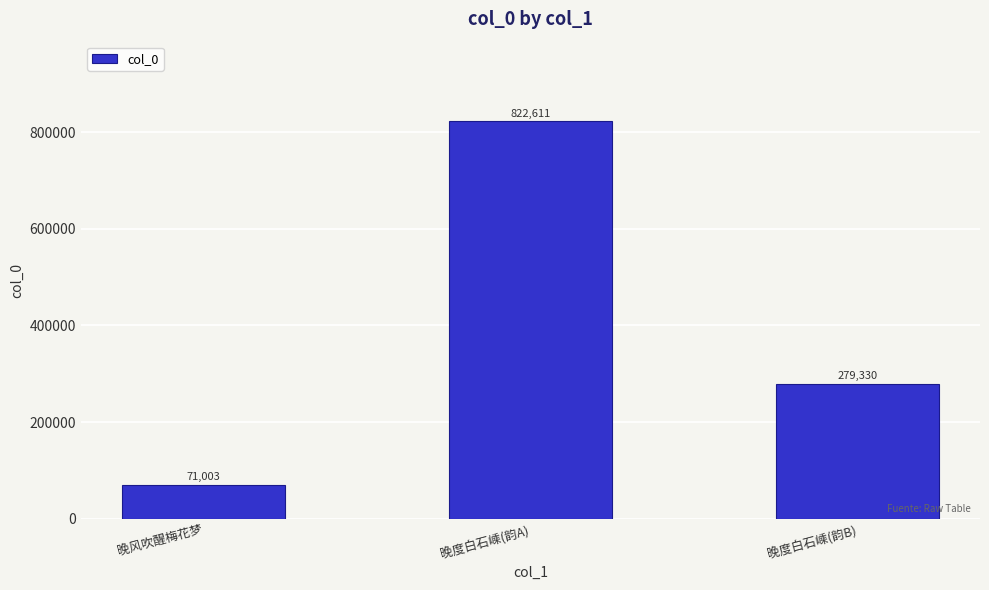

How many data points does each series have?

3